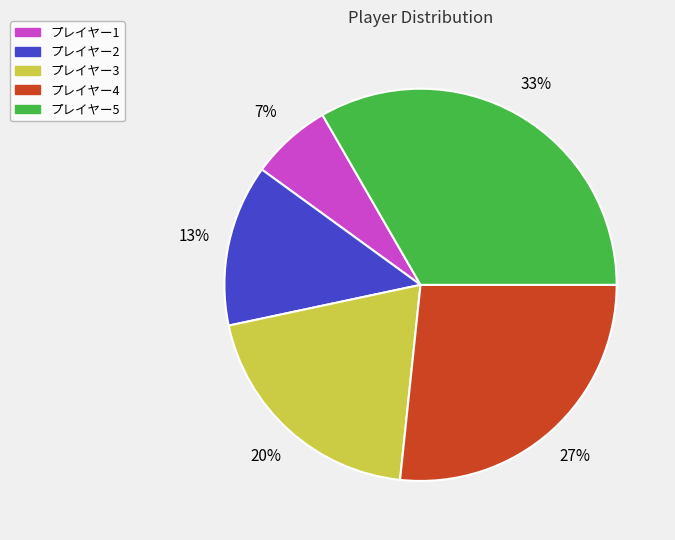

To the nearest percent, what portion does プレイヤー1 represent?

7%